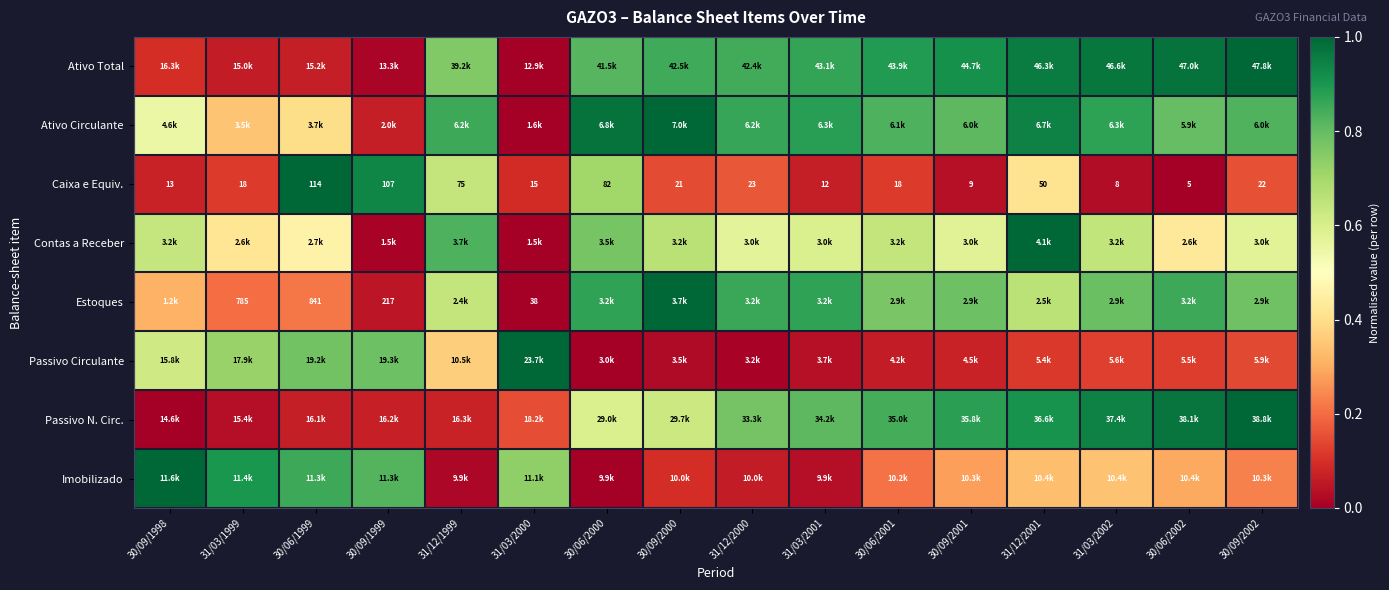

At how many categories does at least one series exceed 0?

16